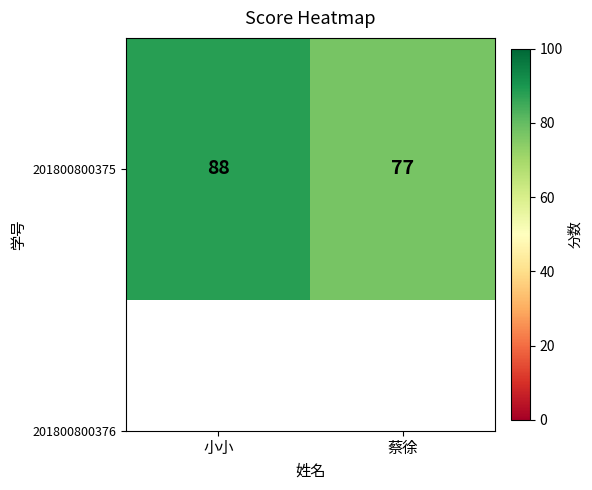

Between 蔡徐 and 小小, which is larger?

小小